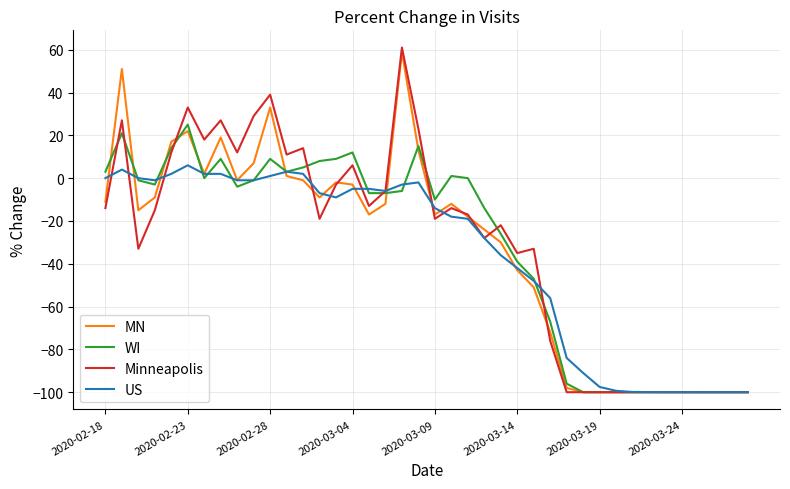

What is the minimum value shown in the chart?

-100.0